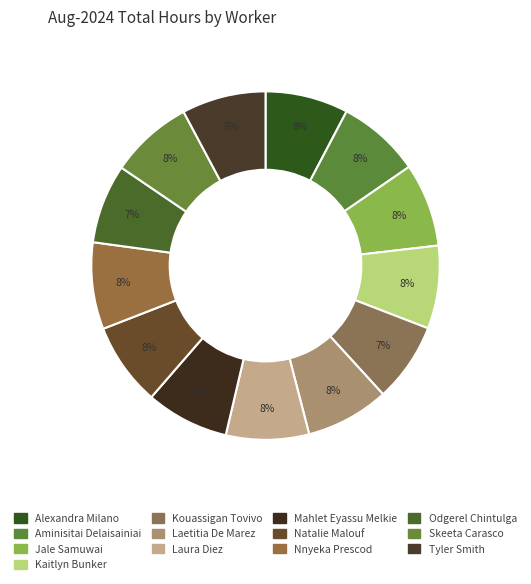

To the nearest percent, what portion does Laura Diez represent?

8%